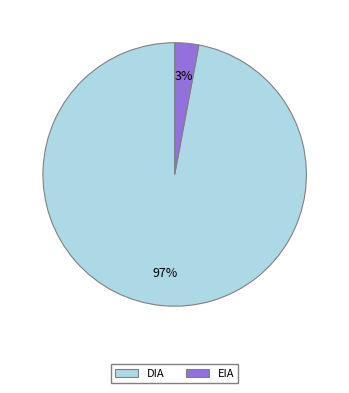

Which slice represents more than half of the pie?

DIA